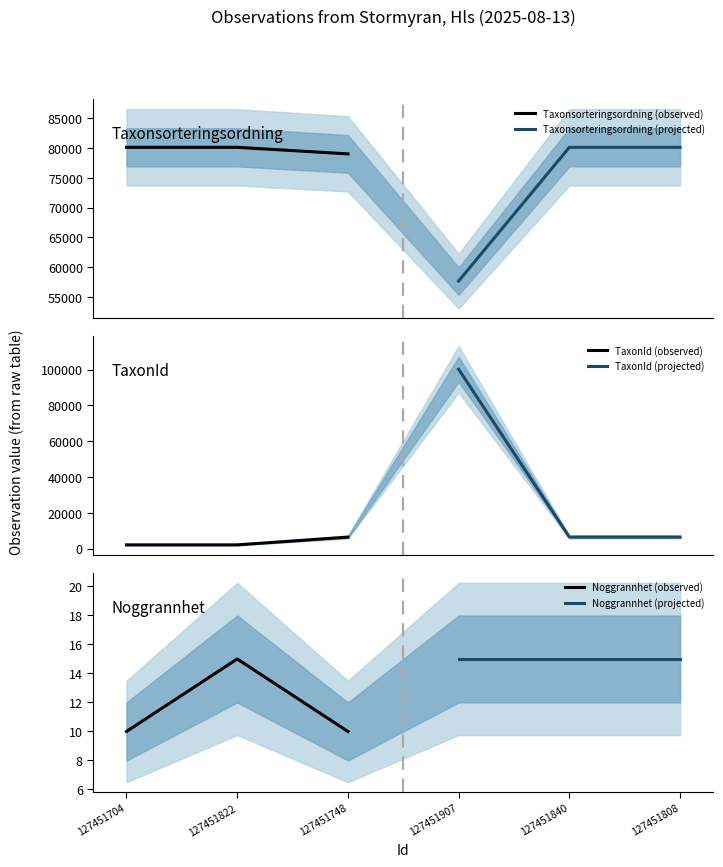

Reading right to left, extract all data points from this chart.

Taxonsorteringsordning (observed): 79029	80133	80133
Taxonsorteringsordning (projected): 80132	80132	57672
TaxonId (observed): 6425	2081	2081
TaxonId (projected): 6458	6458	100109
Noggrannhet (observed): 10	15	10
Noggrannhet (projected): 15	15	15